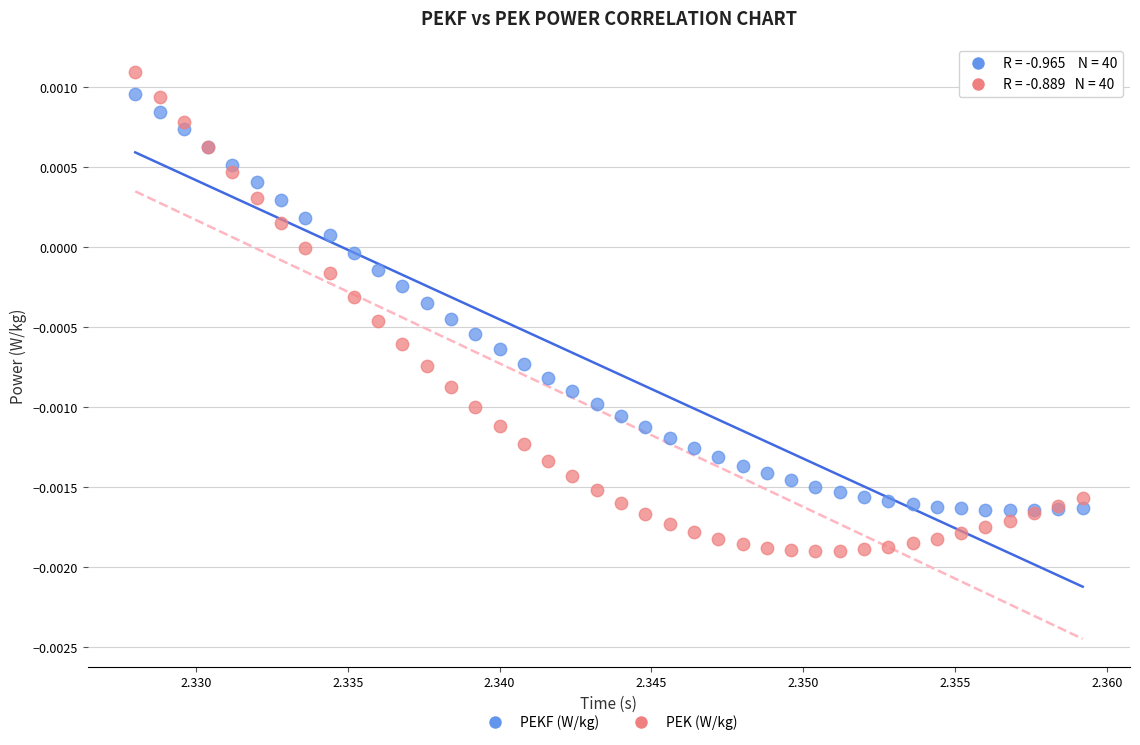

Which series contains the lowest Y value?

PEK (W/kg)